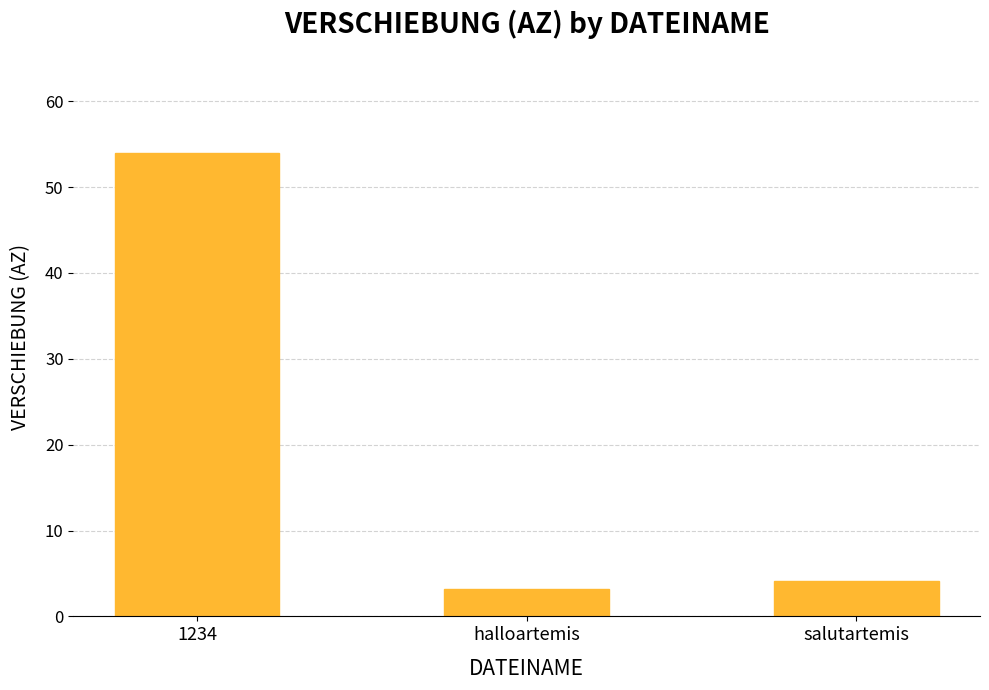

Is it true that the value at 1234 is 35.8?

False